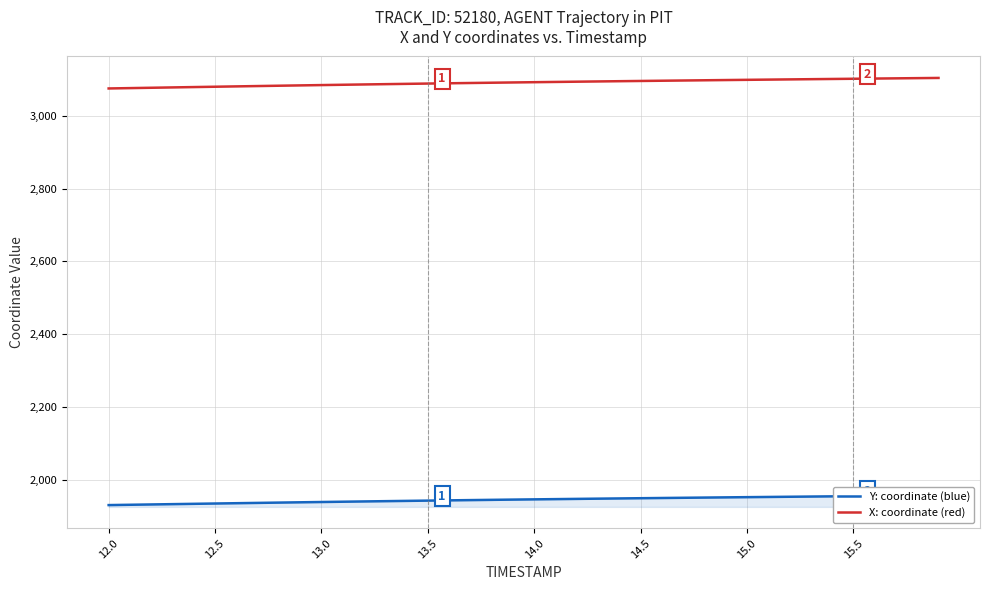

How many lines are shown in the chart?

2